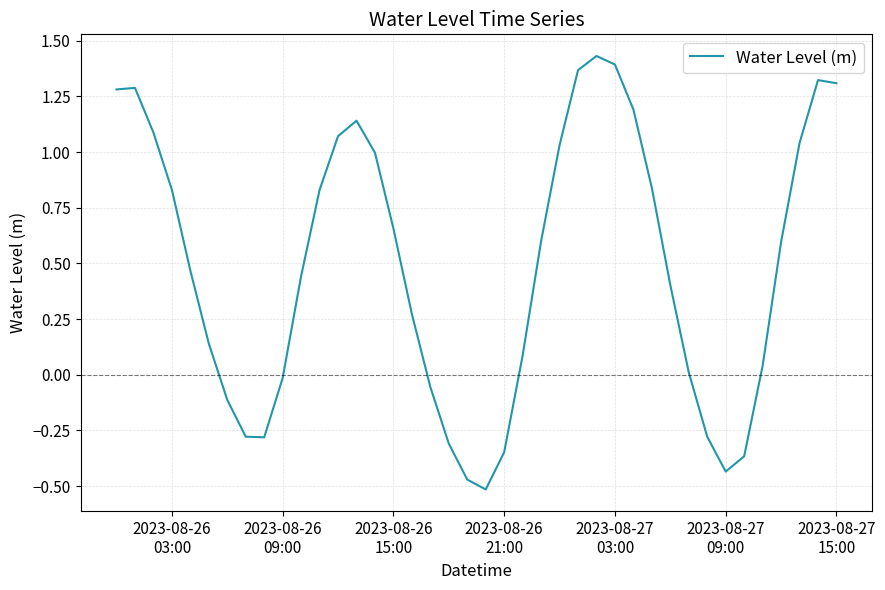

What is the difference between the maximum and minimum values?

1.9